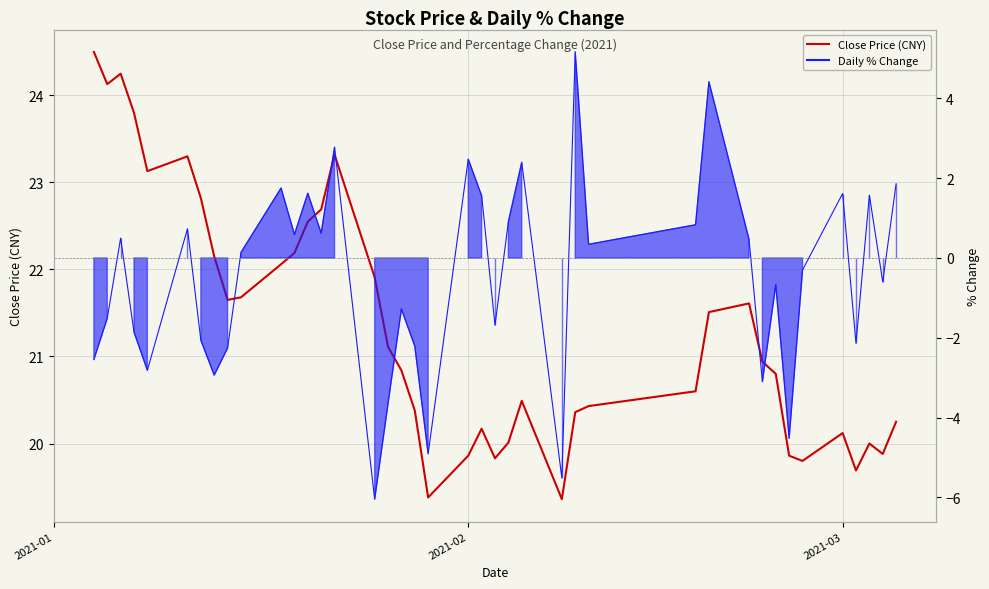

Which series has the largest total across all categories?

Close Price (CNY)